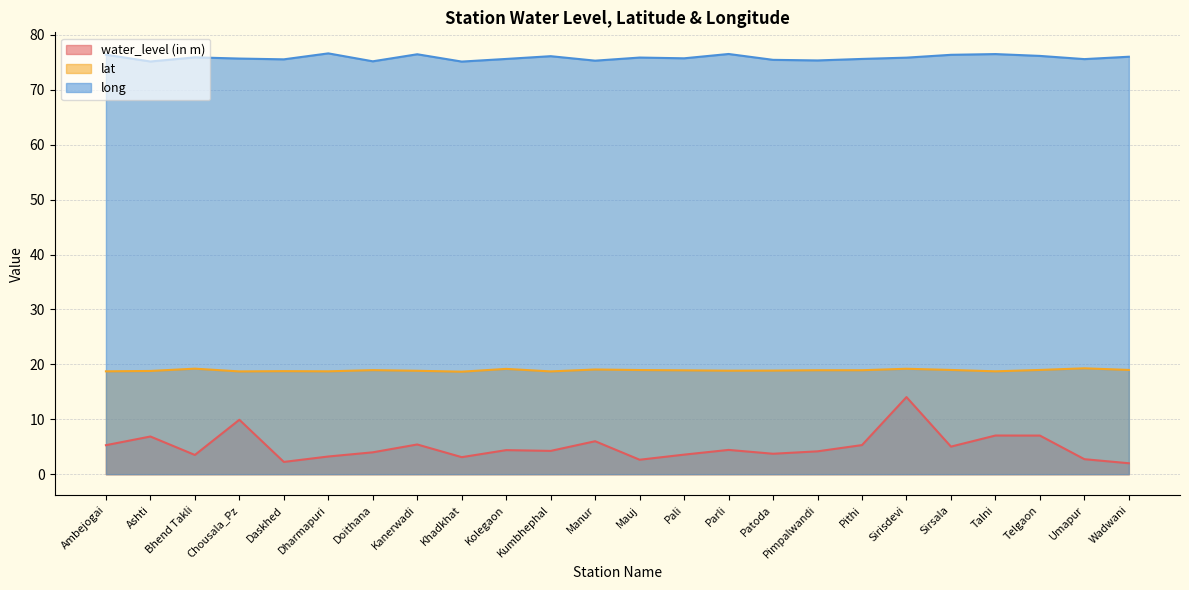

What is the approximate value of water_level (in m) at Telgaon?

7.0